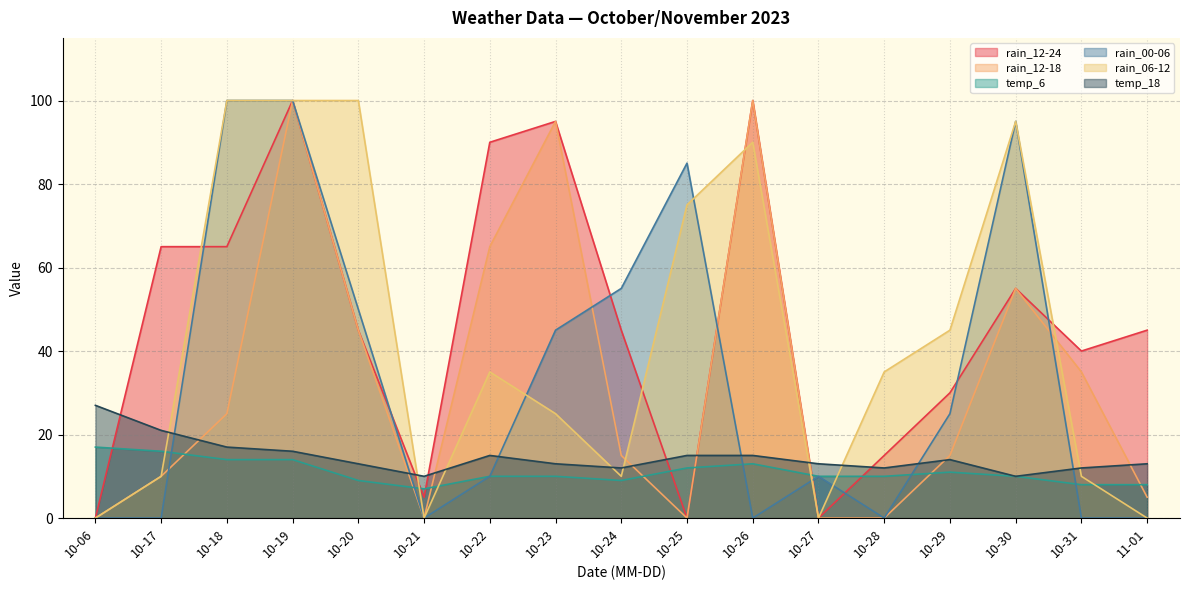

Which category has the lowest value in the rain_00-06 series?

10-06